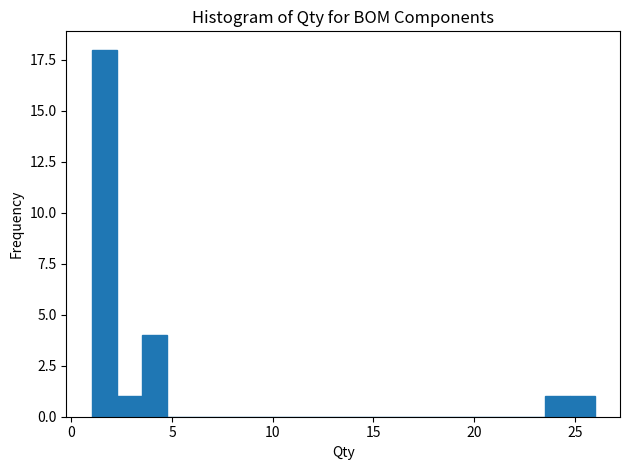

Around what value on the x-axis is the tallest bar? Give the approximate position of its centre, as read against the axis.

1.5